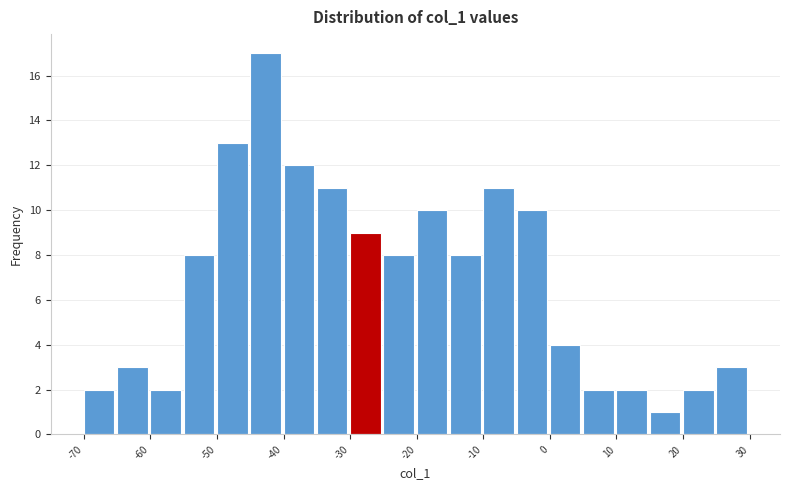

Which range on the x-axis has the tallest bar?

-45 to -40